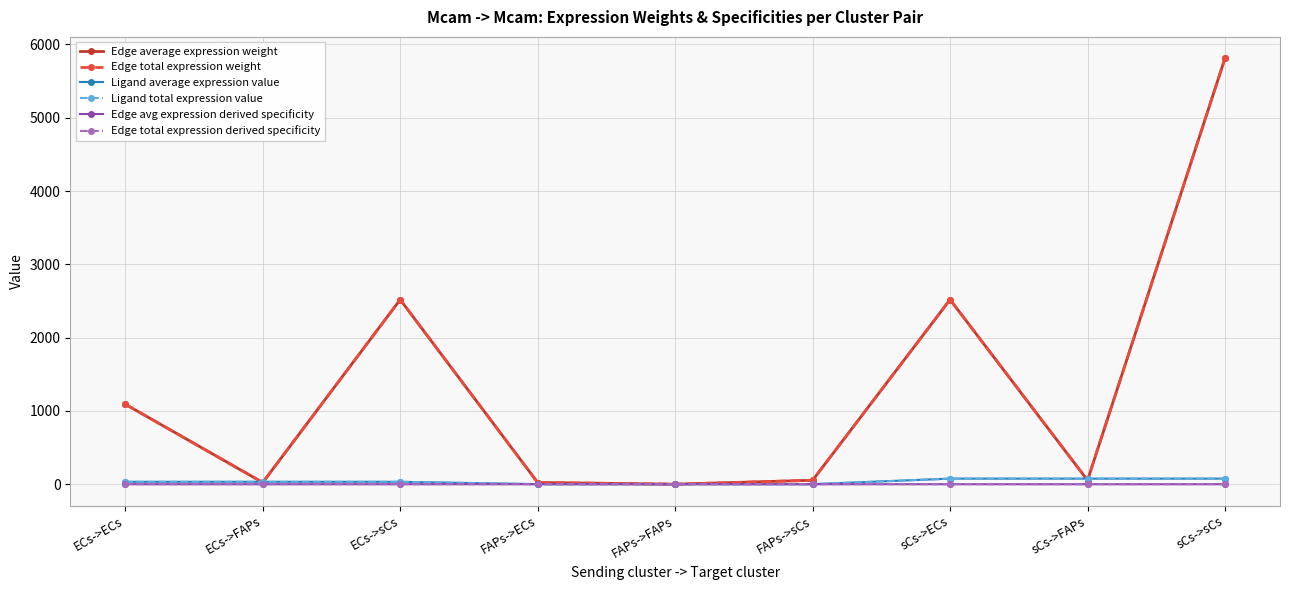

Between FAPs->sCs and ECs->ECs, which is larger?

ECs->ECs